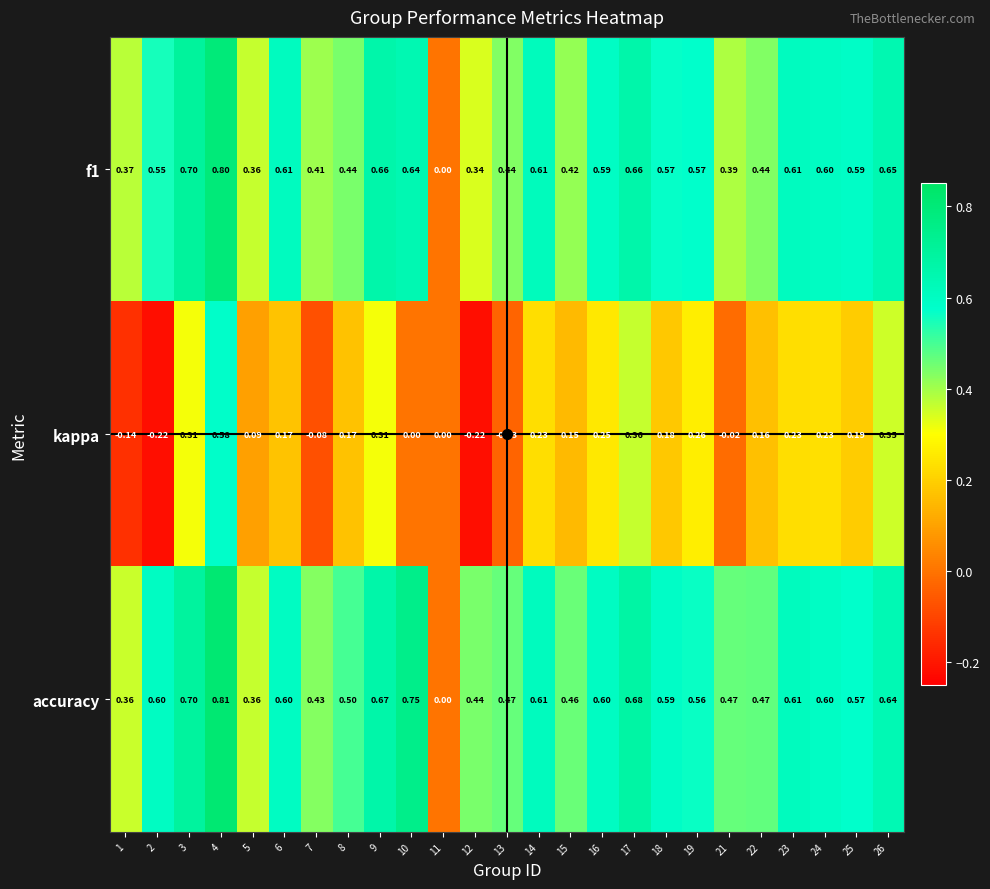

Which series has the widest spread of values?

accuracy